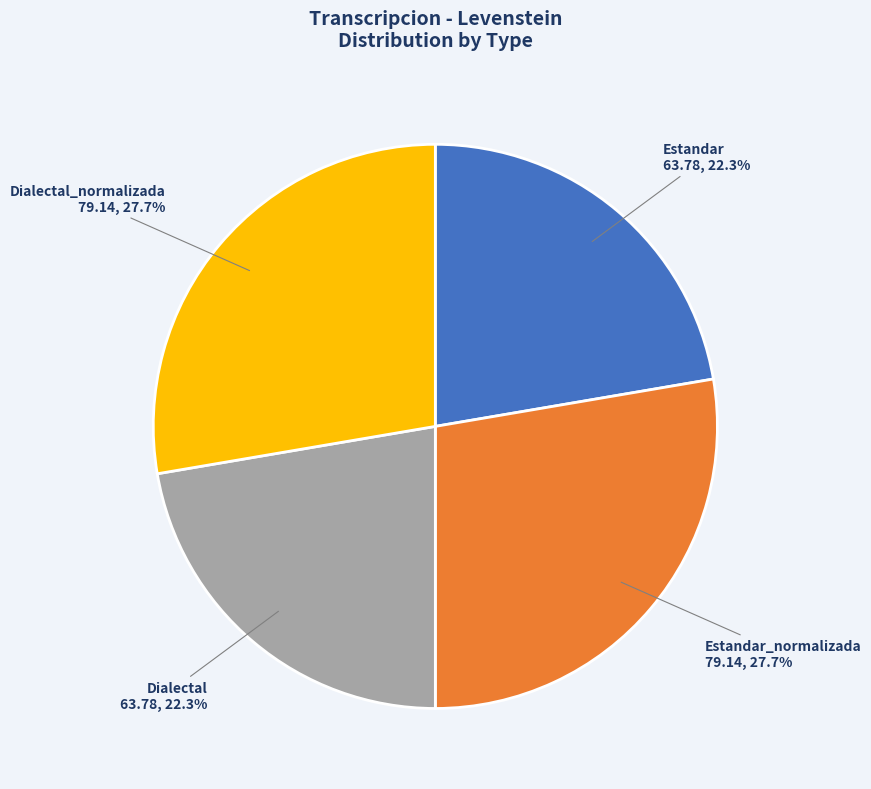

What is the ratio of the value at Dialectal_normalizada to the value at Estandar?

1.2